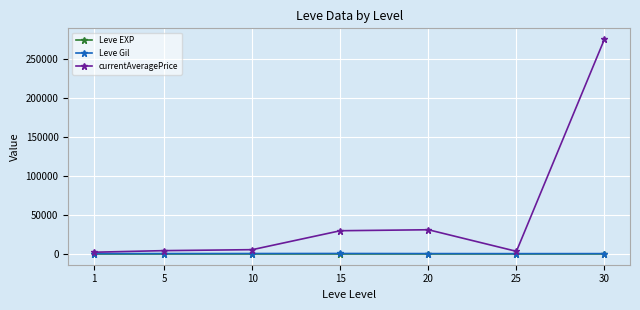

Is it true that currentAveragePrice equals 4295.0 at 5?

True